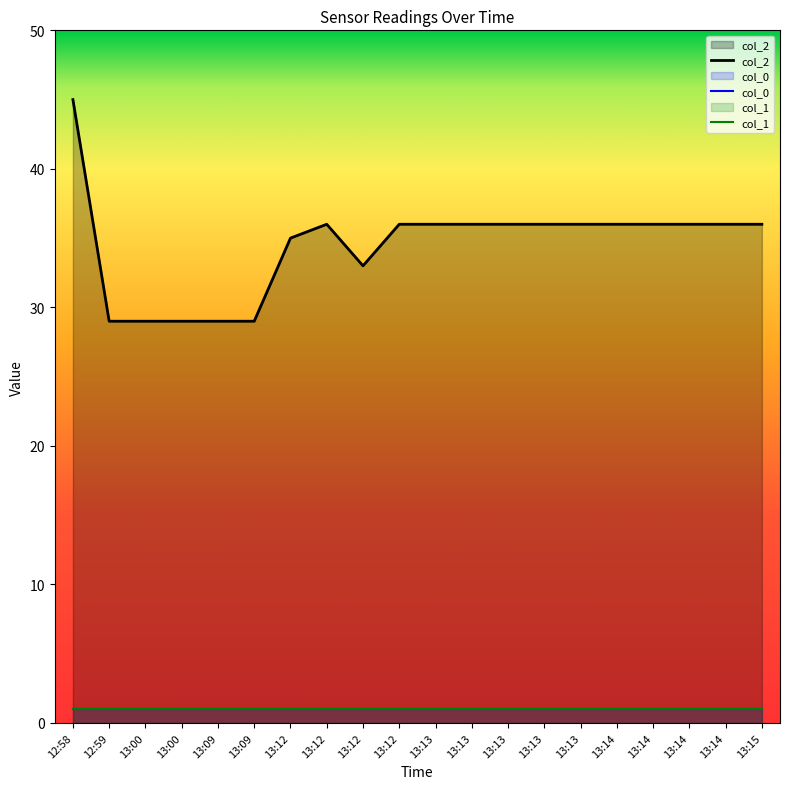

What is the label of the 18th point from the right?

13:00